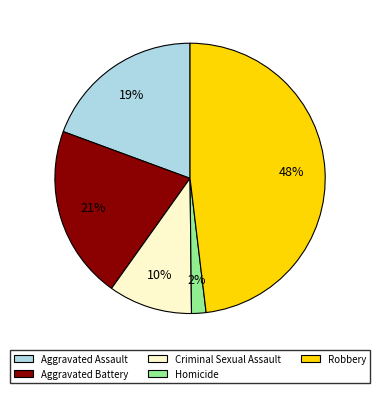

How many segments does this pie chart have?

5